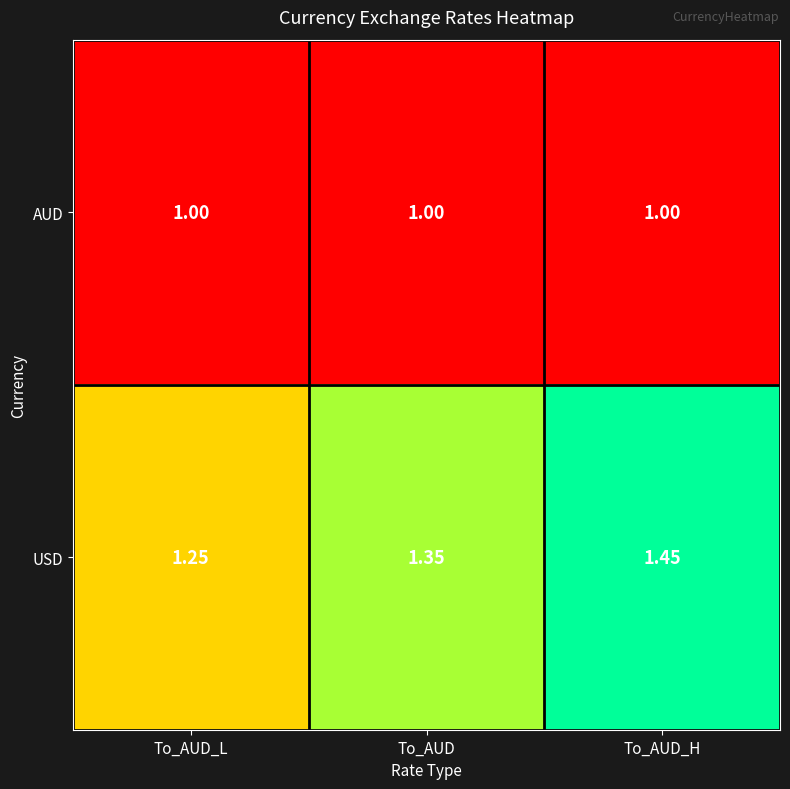

At which label is USD closest to 1?

To_AUD_L